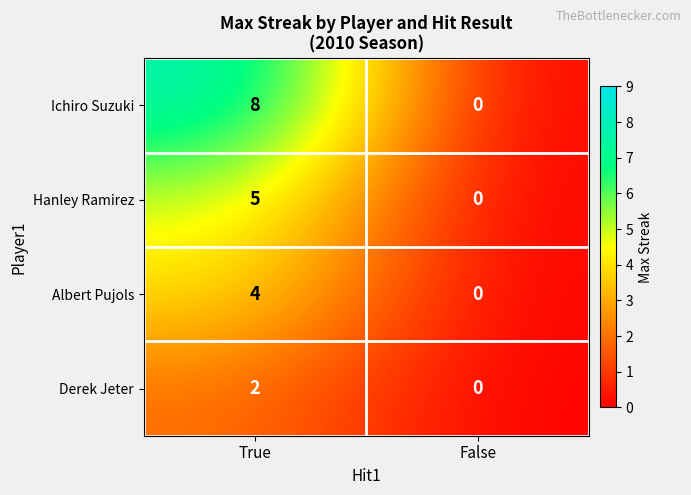

What is the difference between the Ichiro Suzuki values at False and True?

8